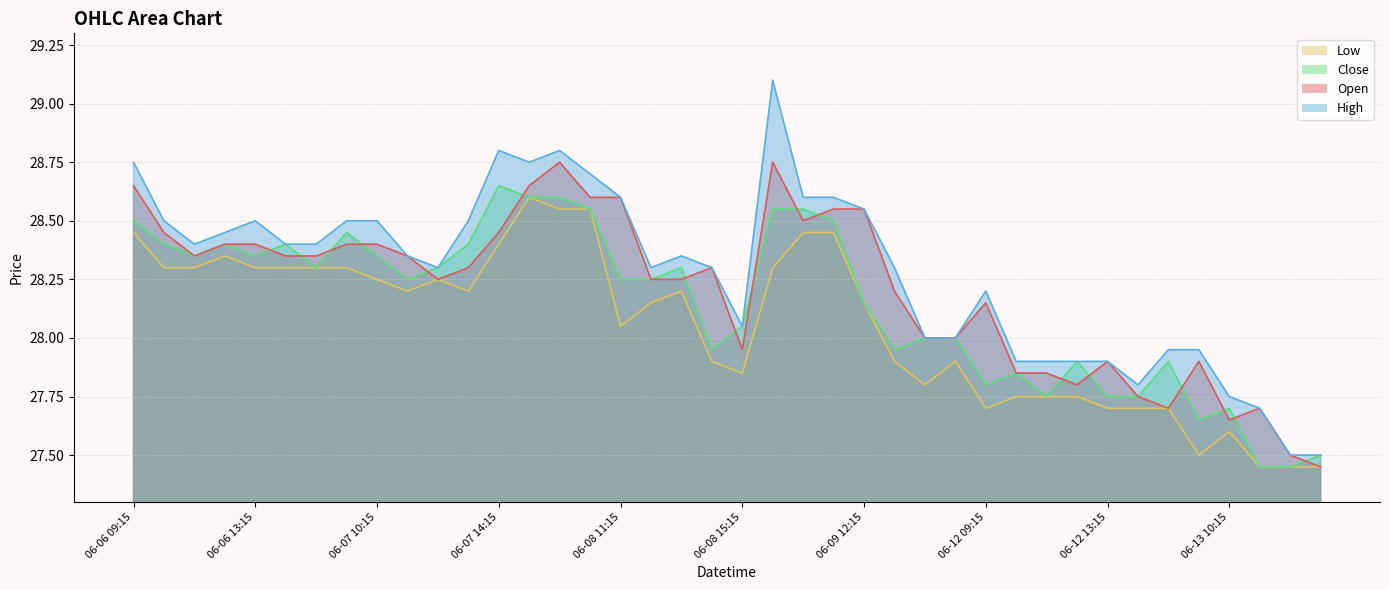

What is the maximum value for High?

29.1